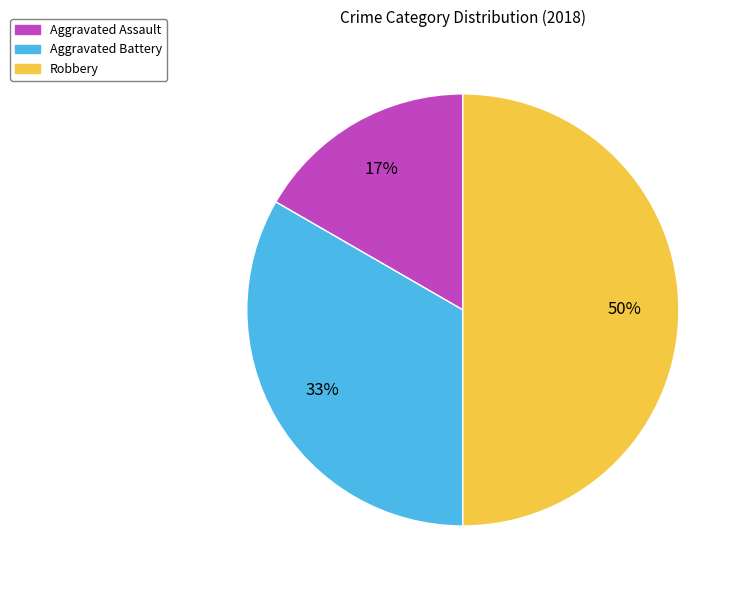

To the nearest percent, what portion does Aggravated Assault represent?

17%